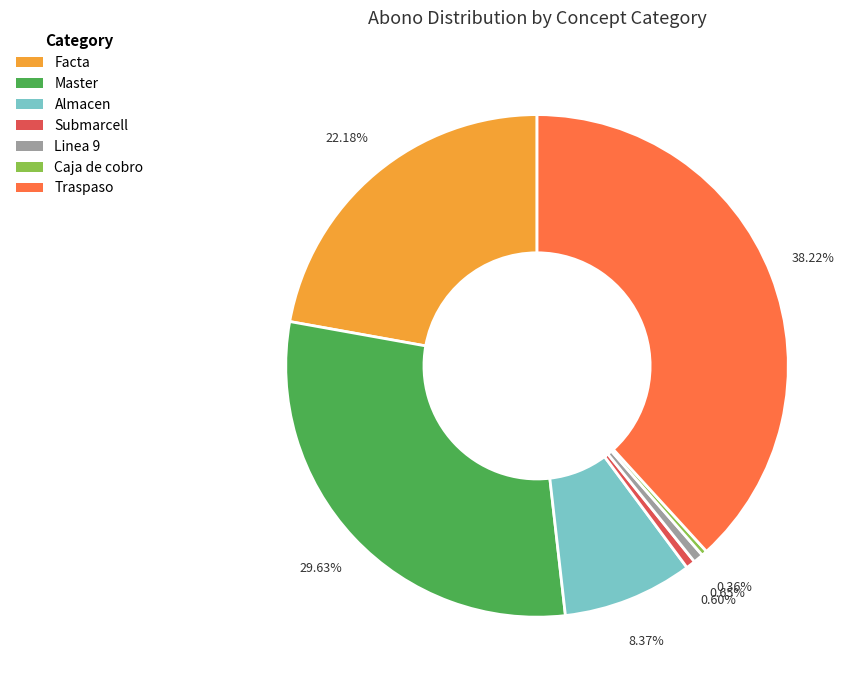

Does Almacen represent more than half of the total?

No